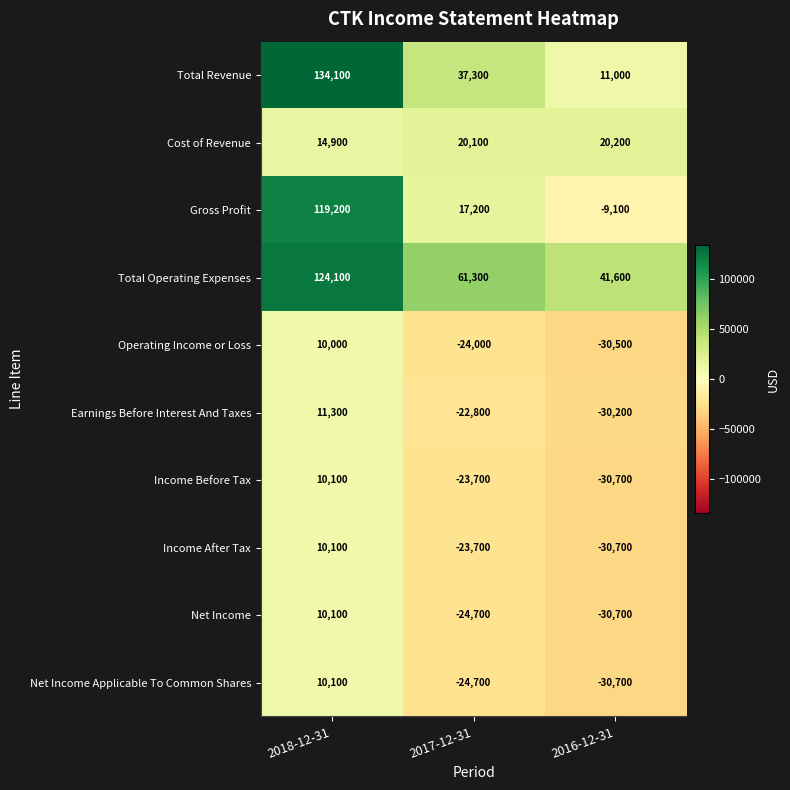

What is the average value of the Cost of Revenue series?

18400